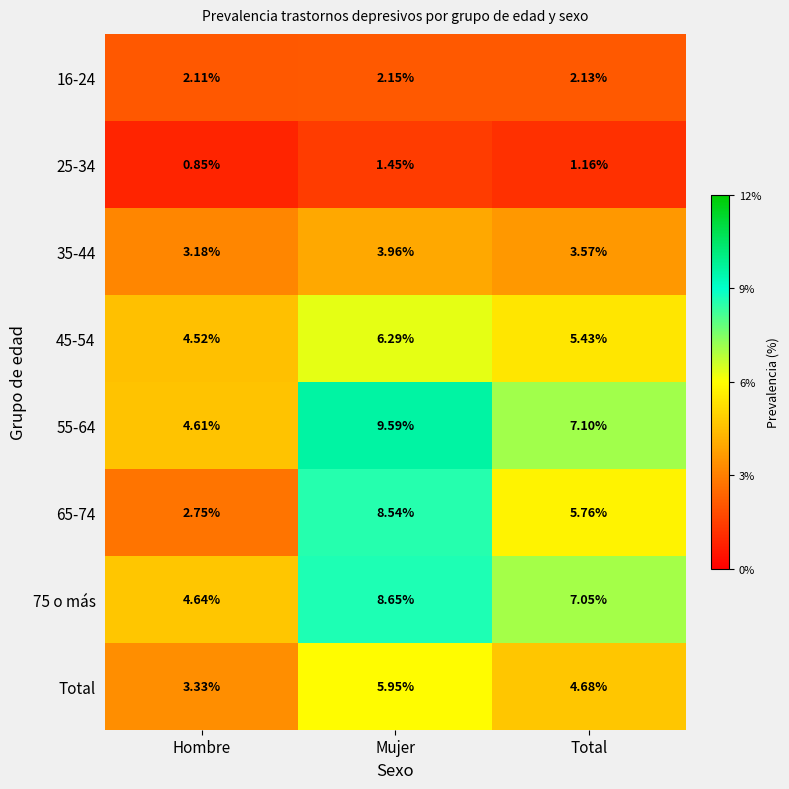

At which category is the sum across all series the highest?

Mujer